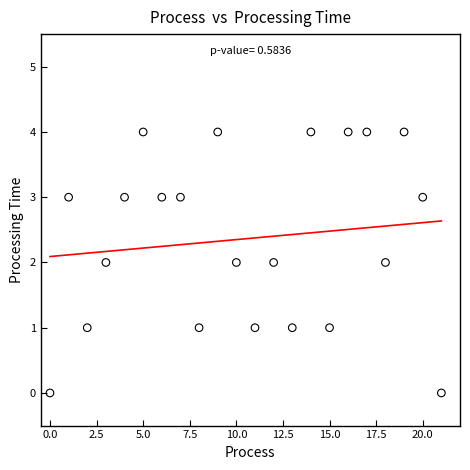

What is the range of Y values (max minus min)?

4